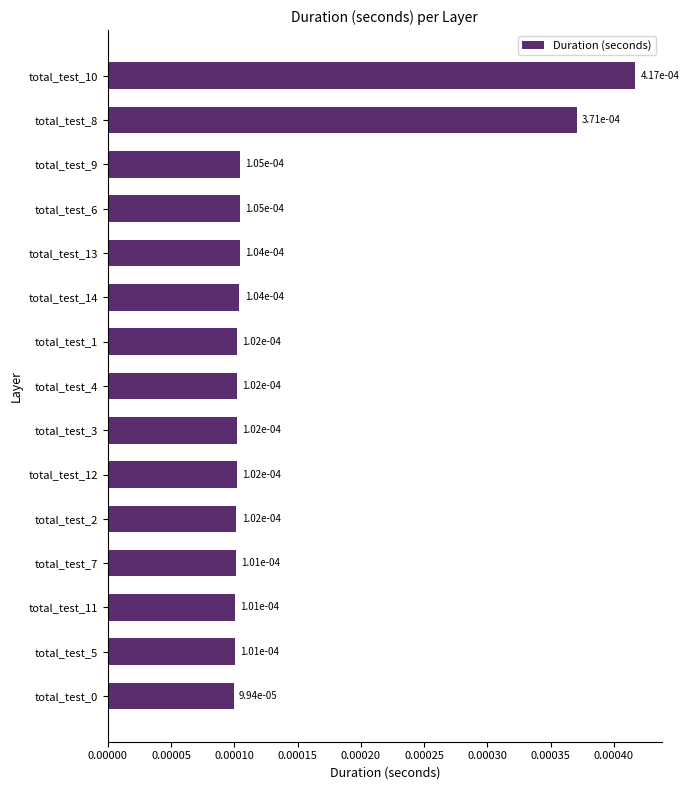

How many values are between 0 and 1?

15